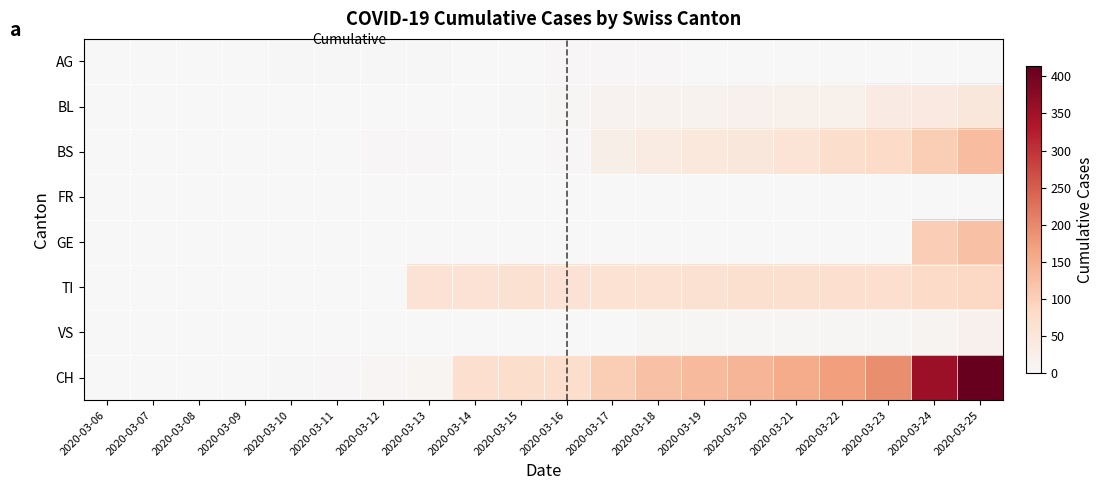

Reading left to right, transcribe all the data shown in this chart.

AG: 2020-03-06=0	2020-03-07=0	2020-03-08=0	2020-03-09=1	2020-03-10=2	2020-03-11=2	2020-03-12=3	2020-03-13=3	2020-03-14=0	2020-03-15=0	2020-03-16=4	2020-03-17=4	2020-03-18=4	2020-03-19=0	2020-03-20=0	2020-03-21=0	2020-03-22=0	2020-03-23=0	2020-03-24=0	2020-03-25=0
BL: 2020-03-06=0	2020-03-07=0	2020-03-08=0	2020-03-09=0	2020-03-10=0	2020-03-11=0	2020-03-12=0	2020-03-13=0	2020-03-14=0	2020-03-15=2	2020-03-16=5	2020-03-17=13	2020-03-18=16	2020-03-19=16	2020-03-20=18	2020-03-21=21	2020-03-22=21	2020-03-23=35	2020-03-24=40	2020-03-25=46
BS: 2020-03-06=0	2020-03-07=0	2020-03-08=0	2020-03-09=0	2020-03-10=0	2020-03-11=0	2020-03-12=4	2020-03-13=4	2020-03-14=0	2020-03-15=0	2020-03-16=4	2020-03-17=25	2020-03-18=36	2020-03-19=44	2020-03-20=46	2020-03-21=57	2020-03-22=73	2020-03-23=78	2020-03-24=105	2020-03-25=128
FR: 2020-03-06=0	2020-03-07=0	2020-03-08=0	2020-03-09=0	2020-03-10=0	2020-03-11=0	2020-03-12=0	2020-03-13=0	2020-03-14=0	2020-03-15=0	2020-03-16=0	2020-03-17=0	2020-03-18=0	2020-03-19=0	2020-03-20=0	2020-03-21=0	2020-03-22=0	2020-03-23=0	2020-03-24=0	2020-03-25=0
GE: 2020-03-06=0	2020-03-07=0	2020-03-08=0	2020-03-09=0	2020-03-10=0	2020-03-11=0	2020-03-12=0	2020-03-13=0	2020-03-14=0	2020-03-15=0	2020-03-16=0	2020-03-17=0	2020-03-18=0	2020-03-19=0	2020-03-20=0	2020-03-21=0	2020-03-22=0	2020-03-23=0	2020-03-24=103	2020-03-25=122
TI: 2020-03-06=0	2020-03-07=0	2020-03-08=0	2020-03-09=0	2020-03-10=0	2020-03-11=0	2020-03-12=0	2020-03-13=61	2020-03-14=61	2020-03-15=65	2020-03-16=61	2020-03-17=62	2020-03-18=62	2020-03-19=65	2020-03-20=67	2020-03-21=68	2020-03-22=70	2020-03-23=71	2020-03-24=80	2020-03-25=85
VS: 2020-03-06=0	2020-03-07=0	2020-03-08=0	2020-03-09=0	2020-03-10=0	2020-03-11=0	2020-03-12=0	2020-03-13=0	2020-03-14=0	2020-03-15=0	2020-03-16=0	2020-03-17=1	2020-03-18=5	2020-03-19=5	2020-03-20=5	2020-03-21=5	2020-03-22=5	2020-03-23=5	2020-03-24=12	2020-03-25=18
CH: 2020-03-06=0	2020-03-07=0	2020-03-08=0	2020-03-09=1	2020-03-10=3	2020-03-11=4	2020-03-12=8	2020-03-13=9	2020-03-14=70	2020-03-15=73	2020-03-16=74	2020-03-17=105	2020-03-18=123	2020-03-19=134	2020-03-20=140	2020-03-21=155	2020-03-22=173	2020-03-23=194	2020-03-24=355	2020-03-25=414